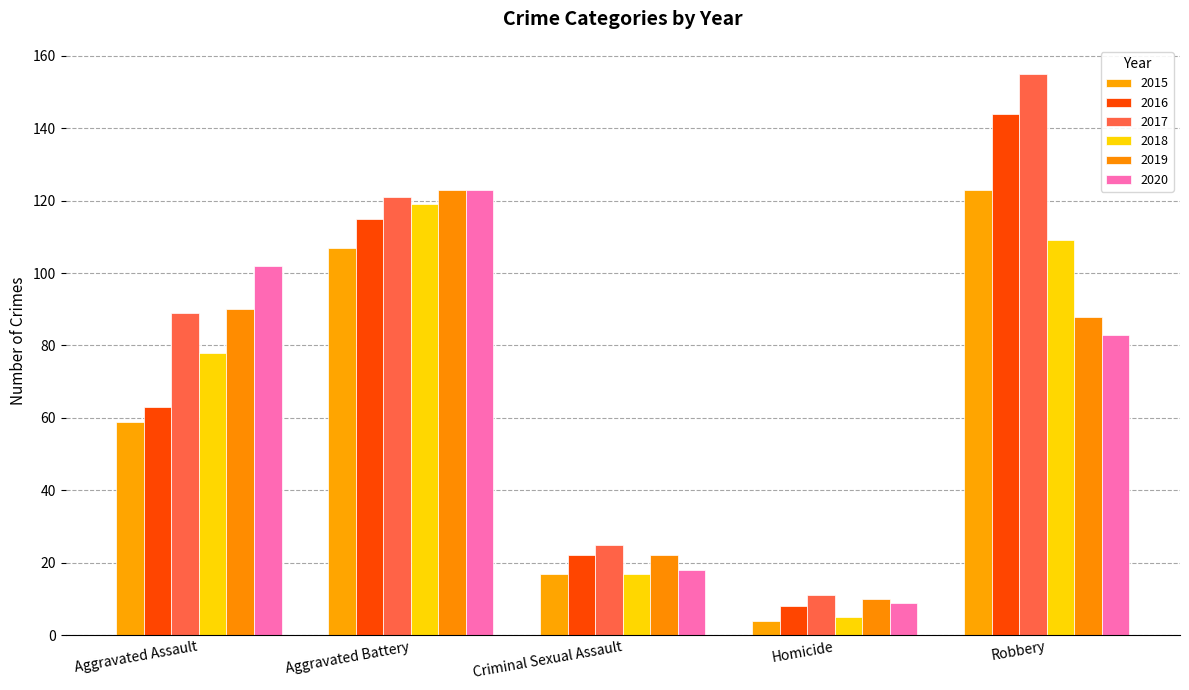

Reading left to right, transcribe all the data shown in this chart.

2015: 59	107	17	4	123
2016: 63	115	22	8	144
2017: 89	121	25	11	155
2018: 78	119	17	5	109
2019: 90	123	22	10	88
2020: 102	123	18	9	83